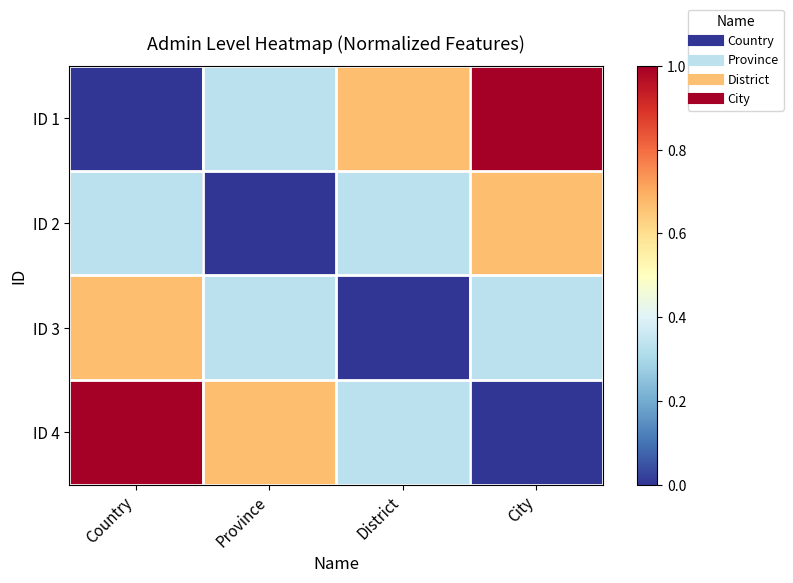

What is the total value across all series at District?

1.3